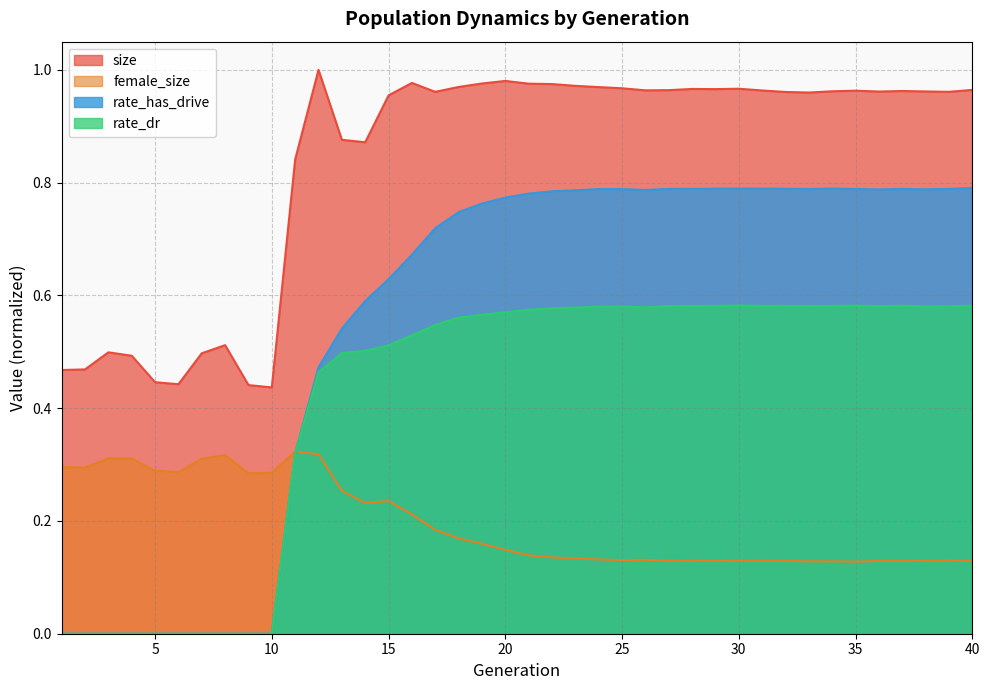

Read the size value at 4.

0.5